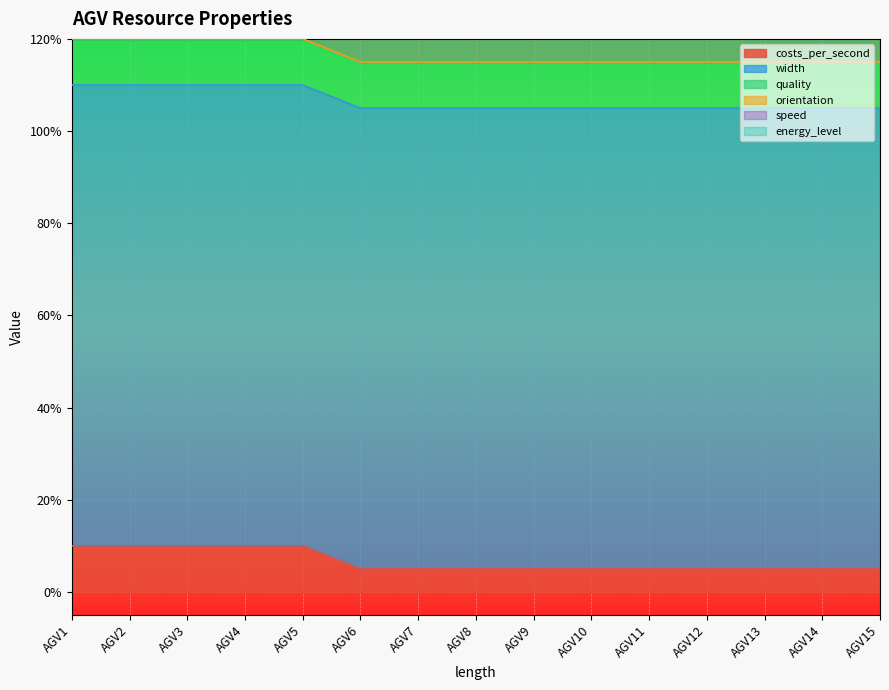

Which series has the largest total across all categories?

width